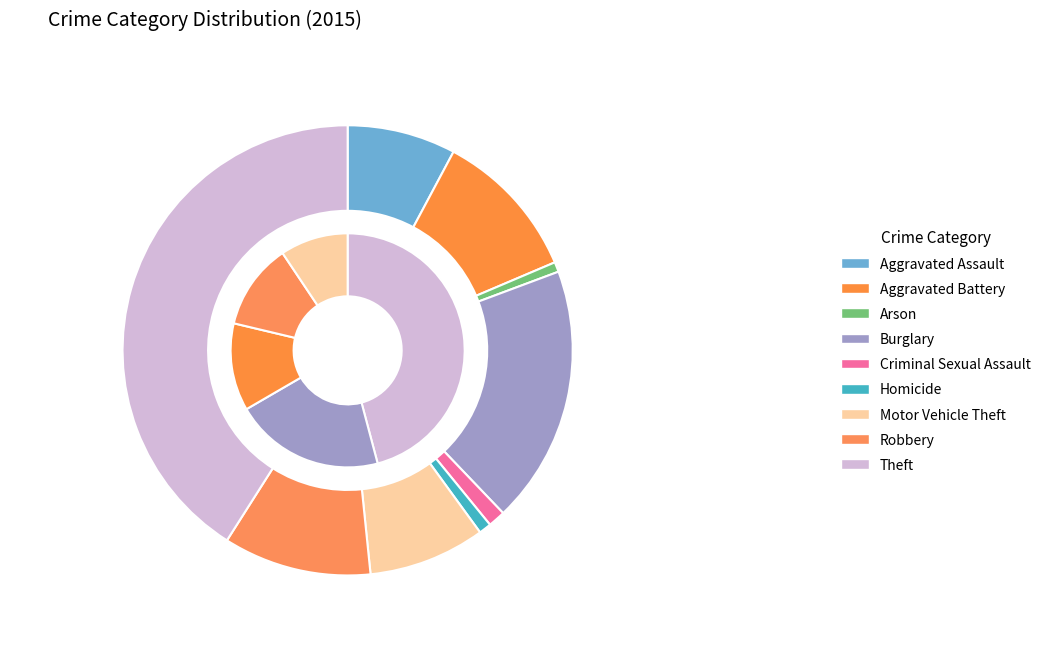

Approximately how many times larger is the value at Homicide compared to Aggravated Battery?

0.1